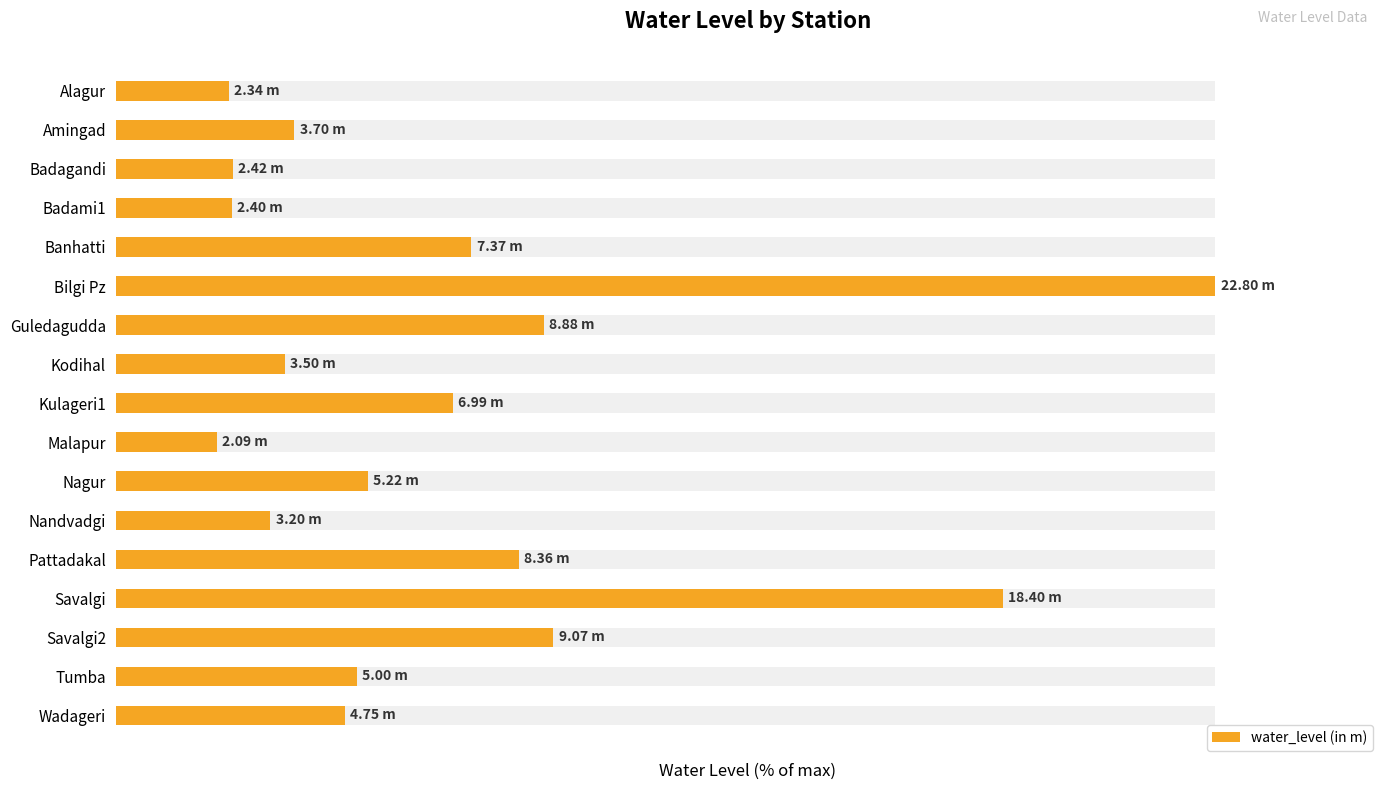

Reading left to right, list all the values displayed in this chart.

10.3	16.2	10.6	10.5	32.3	100.0	38.9	15.4	30.7	9.2	22.9	14.0	36.7	80.7	39.8	21.9	20.8